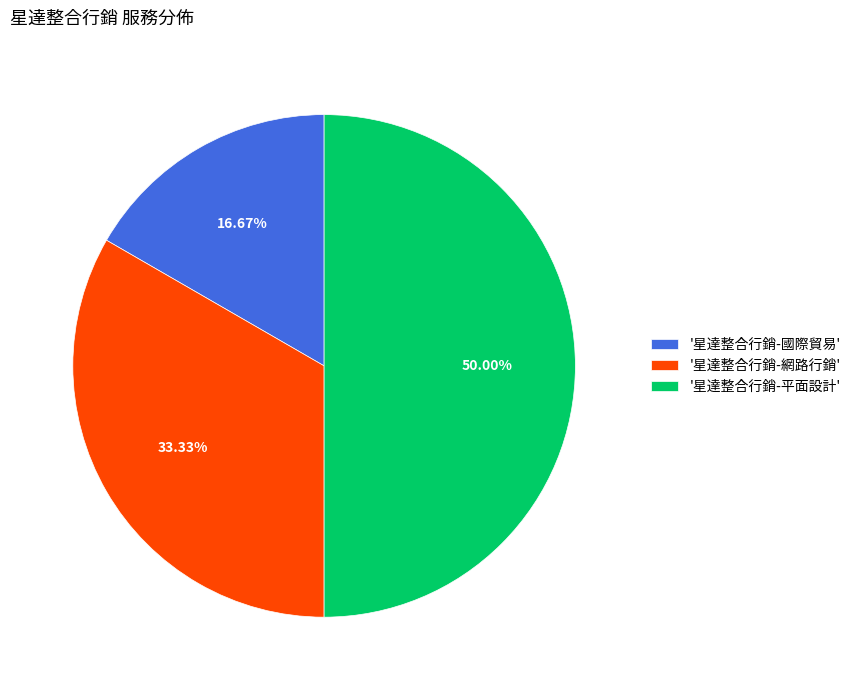

Do '星達整合行銷-平面設計' and '星達整合行銷-網路行銷' together represent more than half of the pie?

Yes